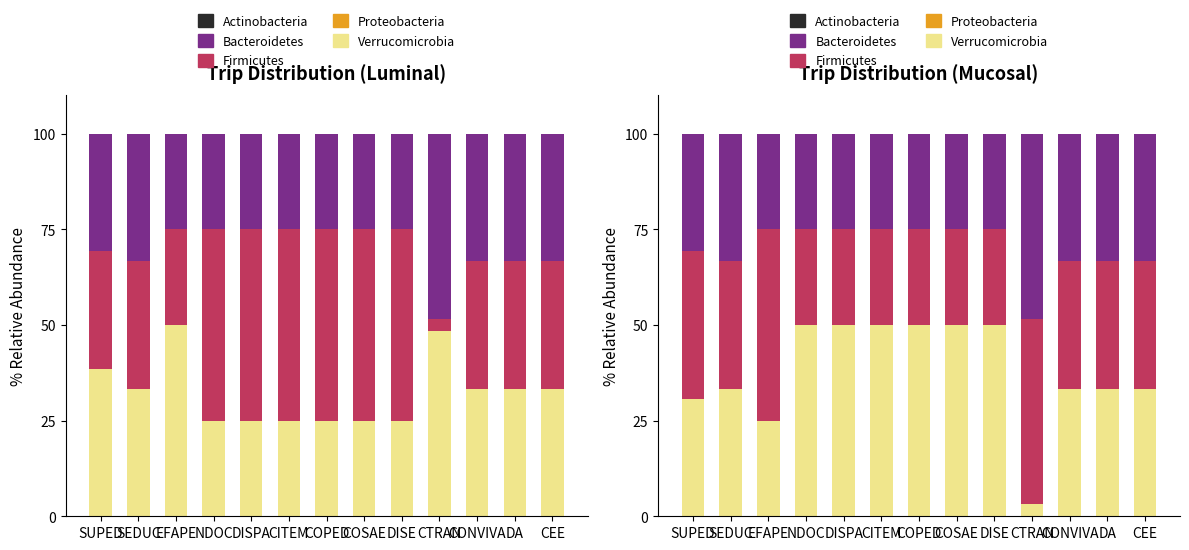

How many data points does each series have?

13